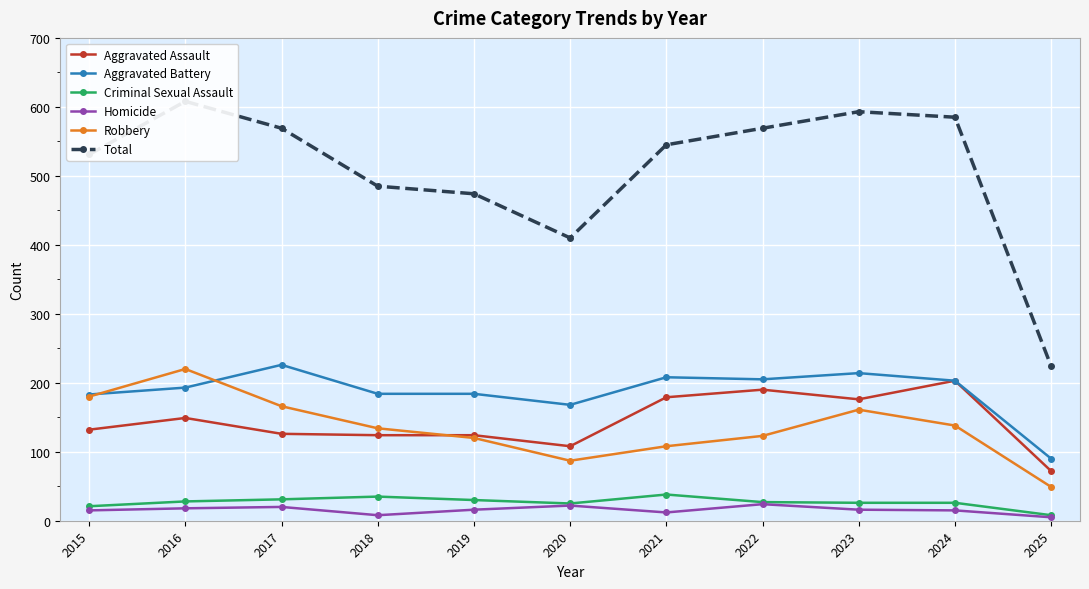

What is the difference between the maximum and second lowest values in the Total series?

198